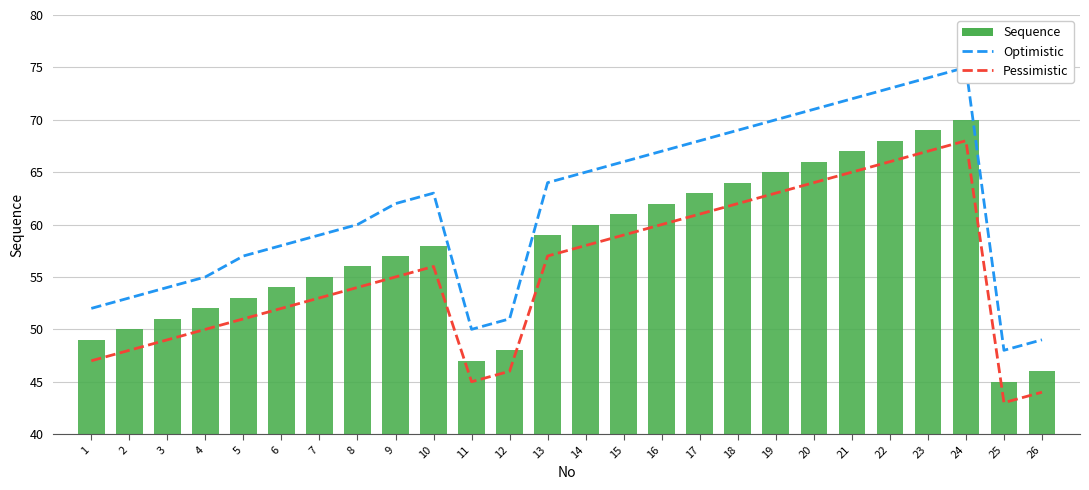

At which label is Pessimistic closest to 55?

9